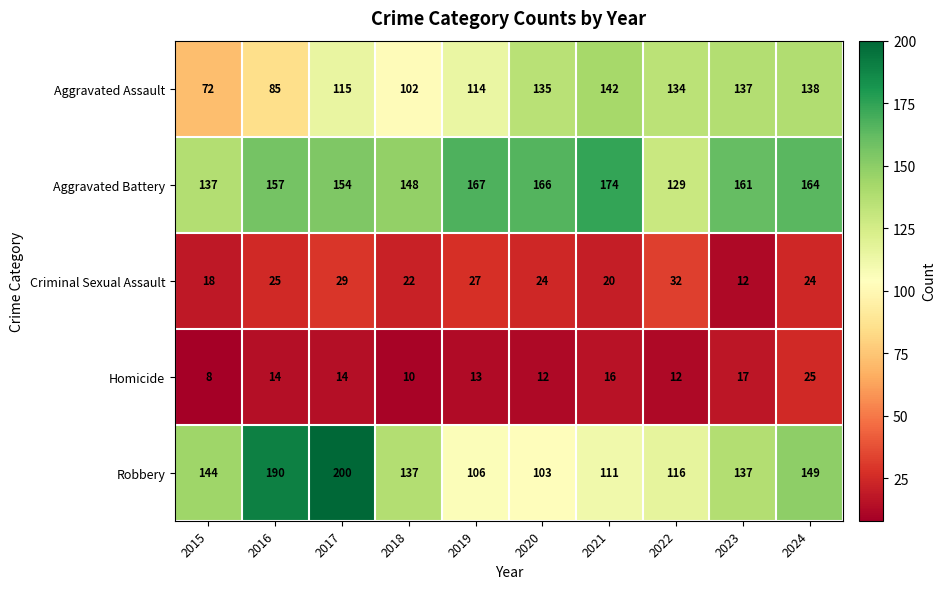

How many distinct data groups are displayed?

5